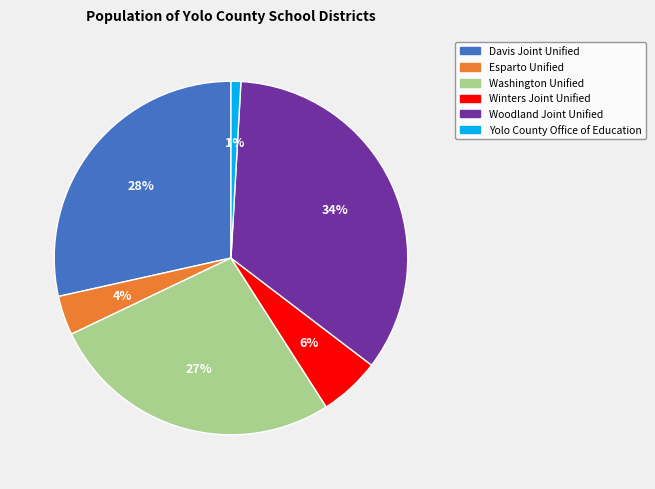

To the nearest percent, what percentage of the pie is Esparto Unified?

4%